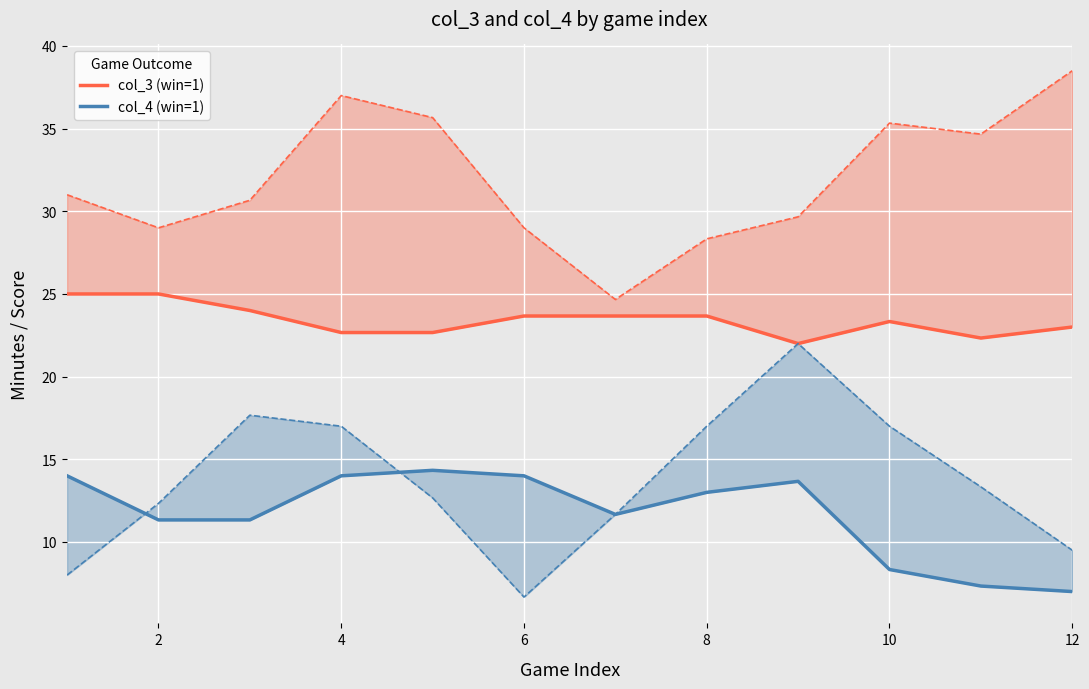

How many data points in col_3 (win=1) are less than 23?

4